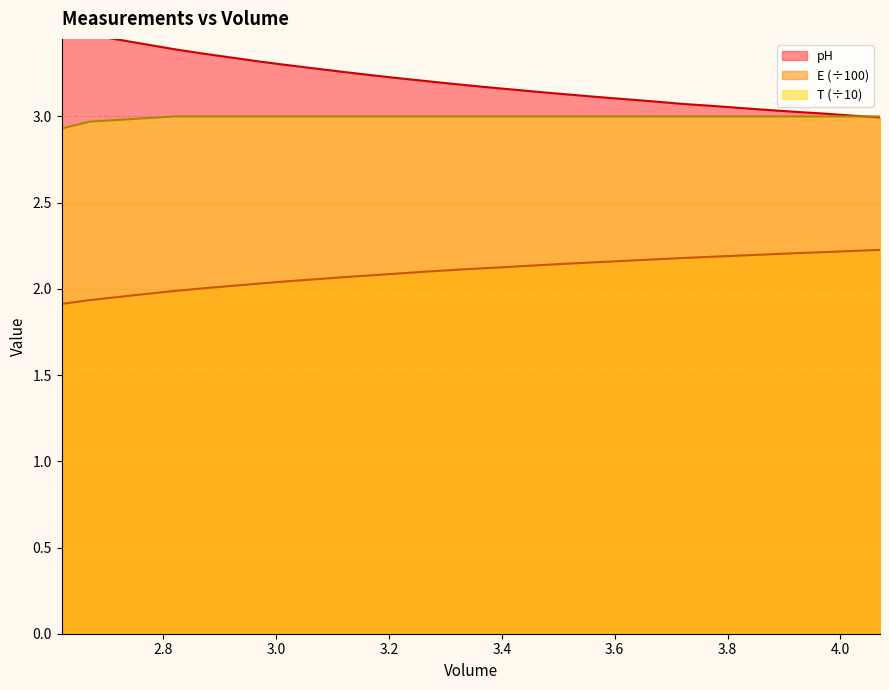

How many series are shown in this chart?

3